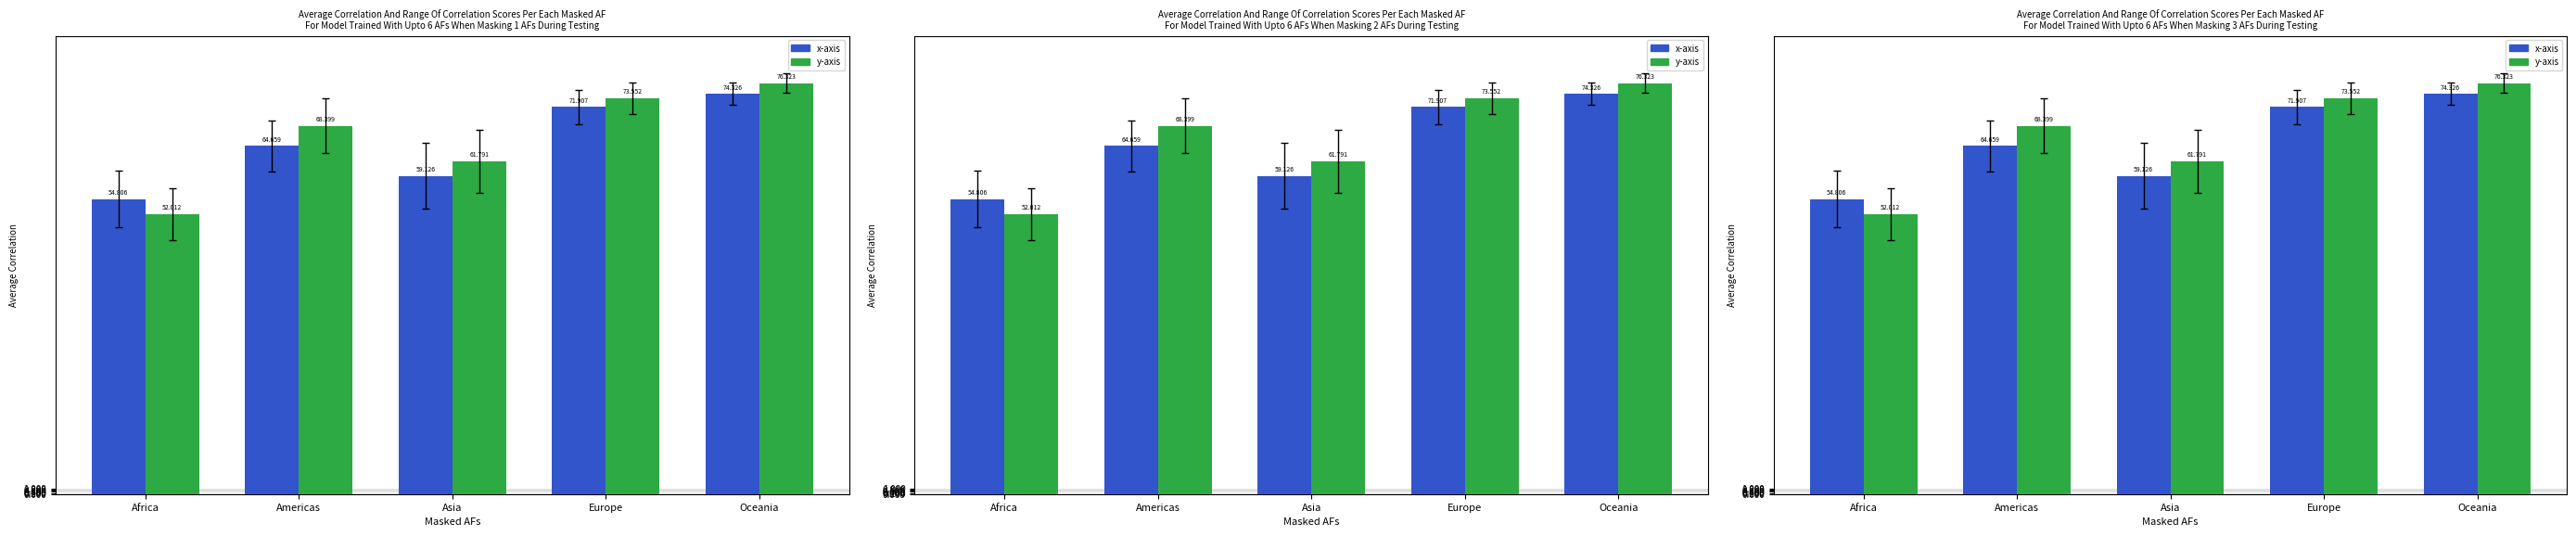

Between Europe and Oceania, which series saw the biggest shift?

y-axis